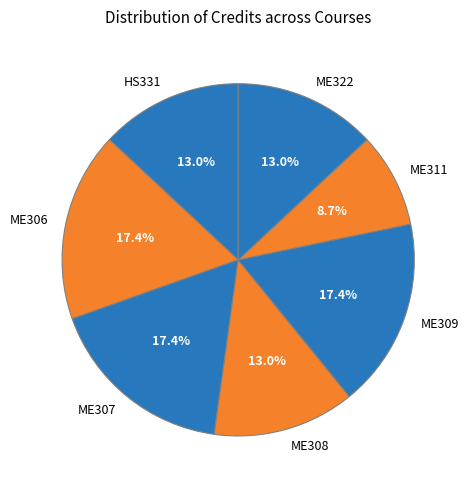

To the nearest percent, what is the average slice percentage?

14%